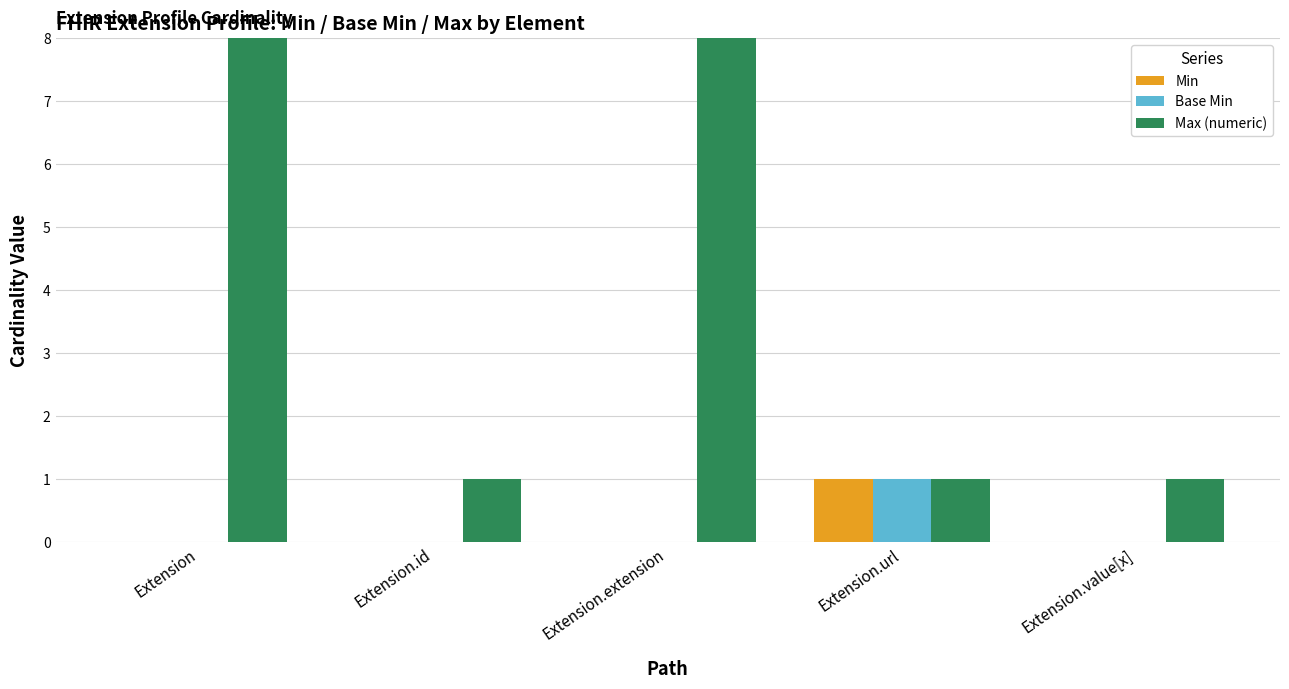

Which series has the largest range (max minus min)?

Max (numeric)